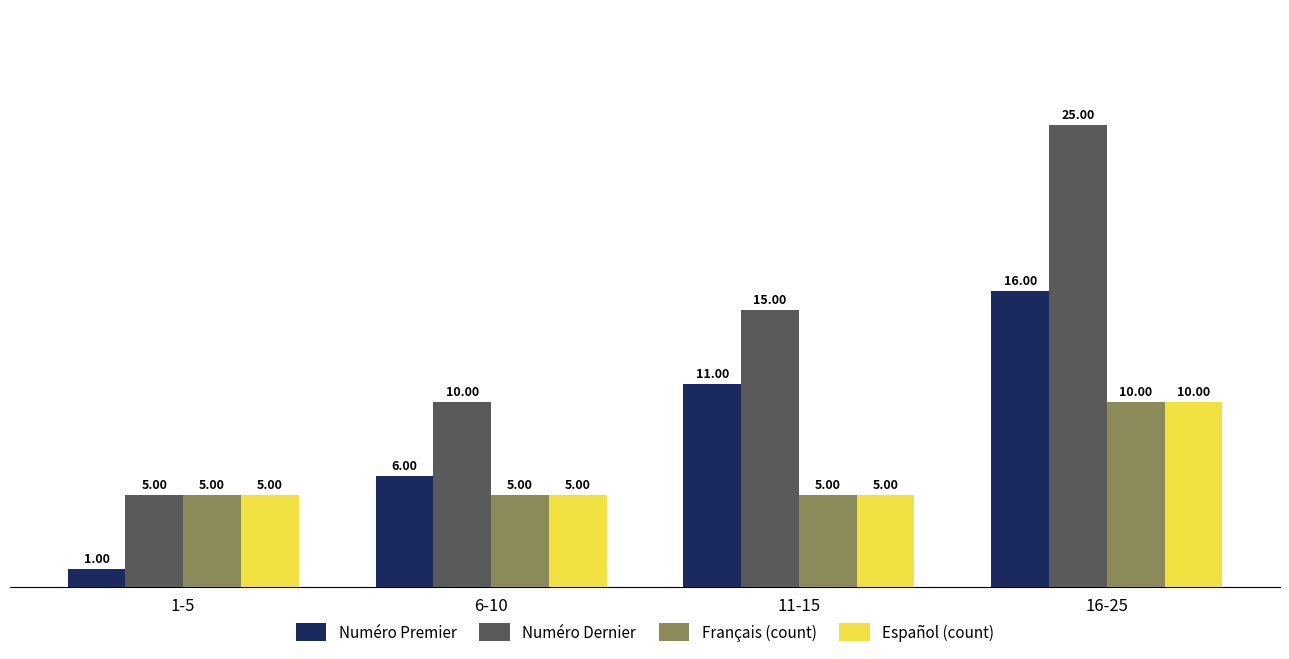

Reading left to right, what are all the values shown in this chart?

Numéro Premier: 1	6	11	16
Numéro Dernier: 5	10	15	25
Français (count): 5	5	5	10
Español (count): 5	5	5	10